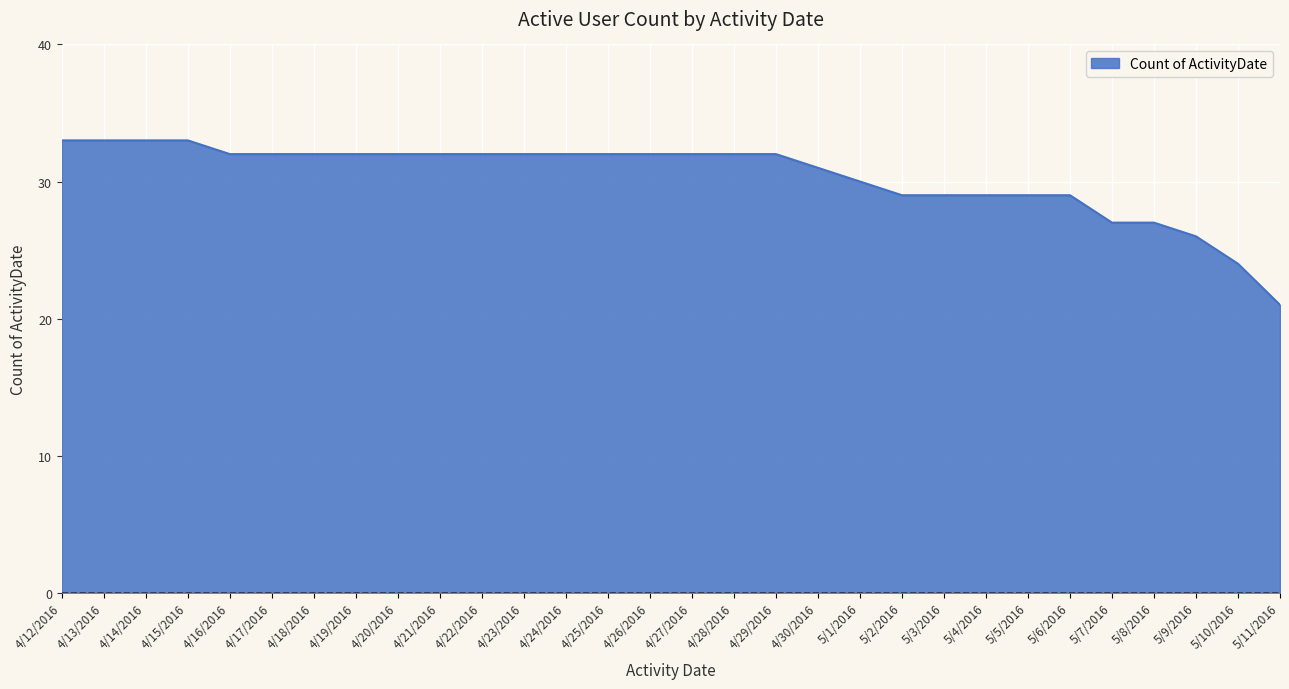

True or false: the data shows 16 at 4/20/2016.

False